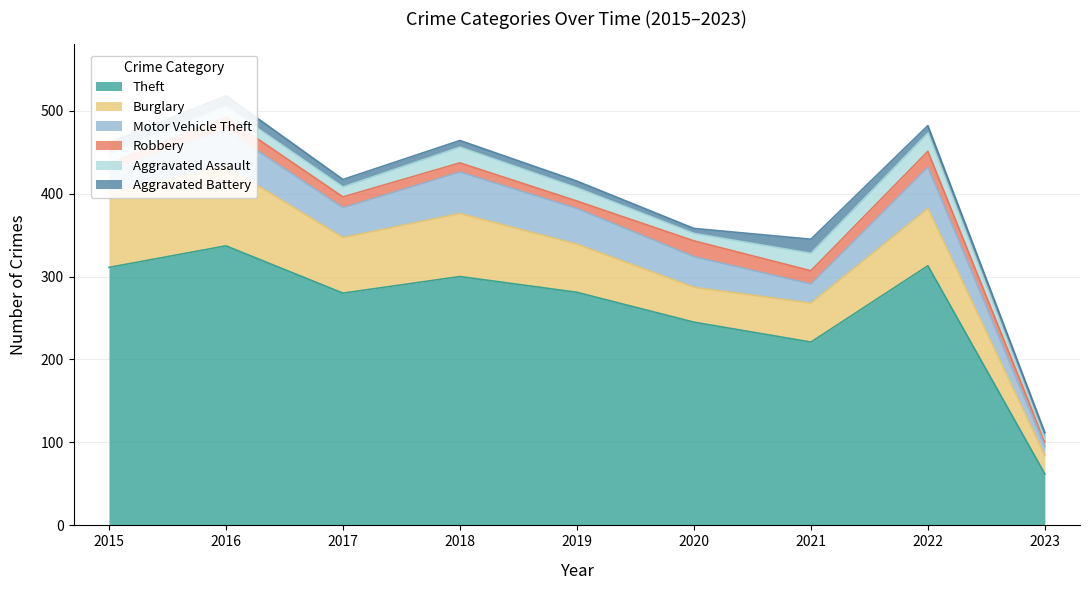

How many data points in Theft are above 281?

4